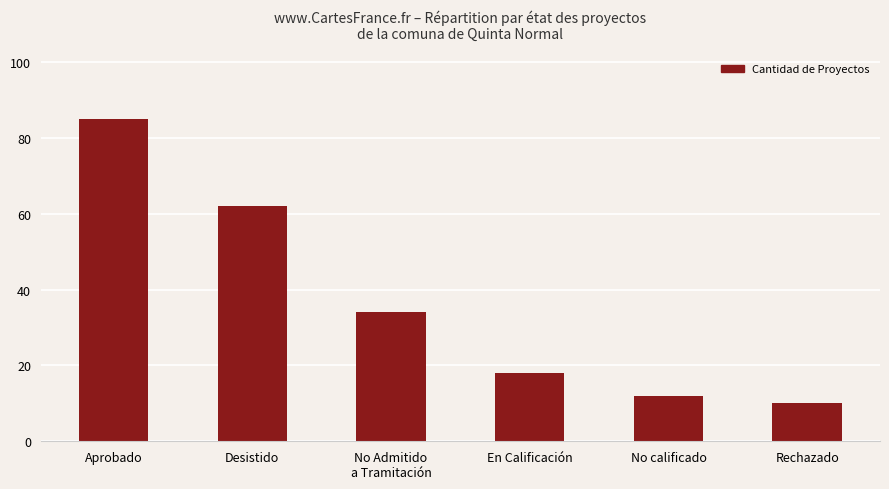

What is the difference between the maximum and minimum values?

75